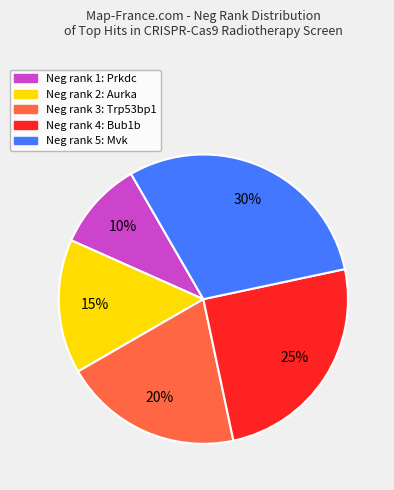

To the nearest percent, what is the difference between the largest and smallest slice percentages?

20%